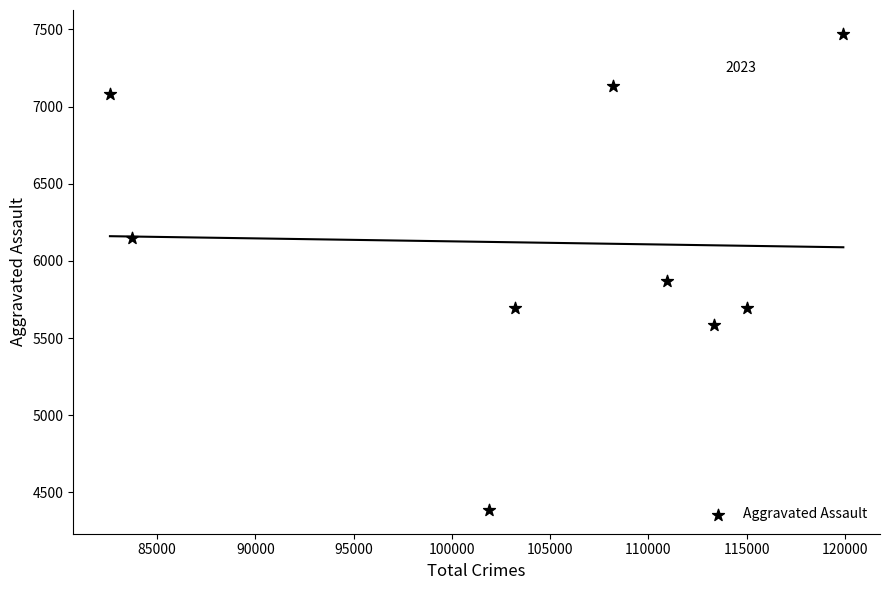

What Y value in the scatter plot is closest to 5929?

5869